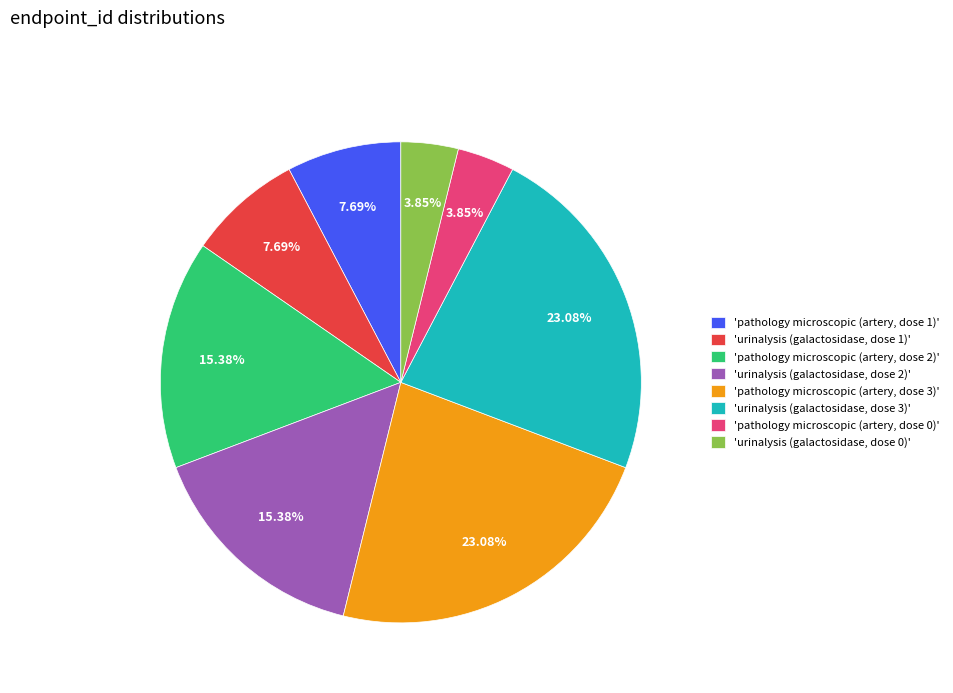

Is the sum of 'urinalysis (galactosidase, dose 3)' and 'urinalysis (galactosidase, dose 2)' greater than half?

No